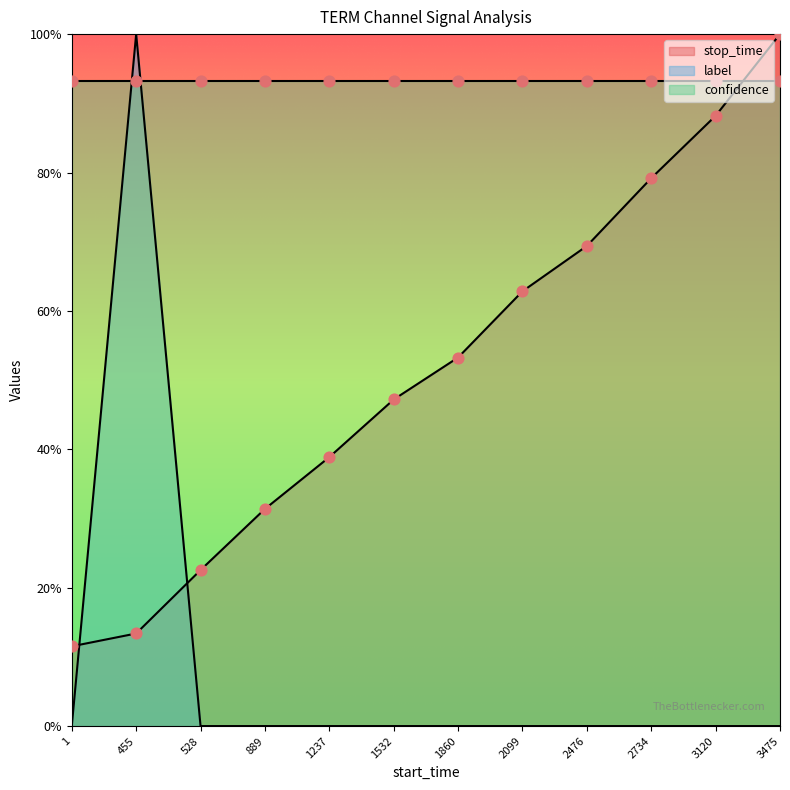

Which series has the widest spread of Y values?

label